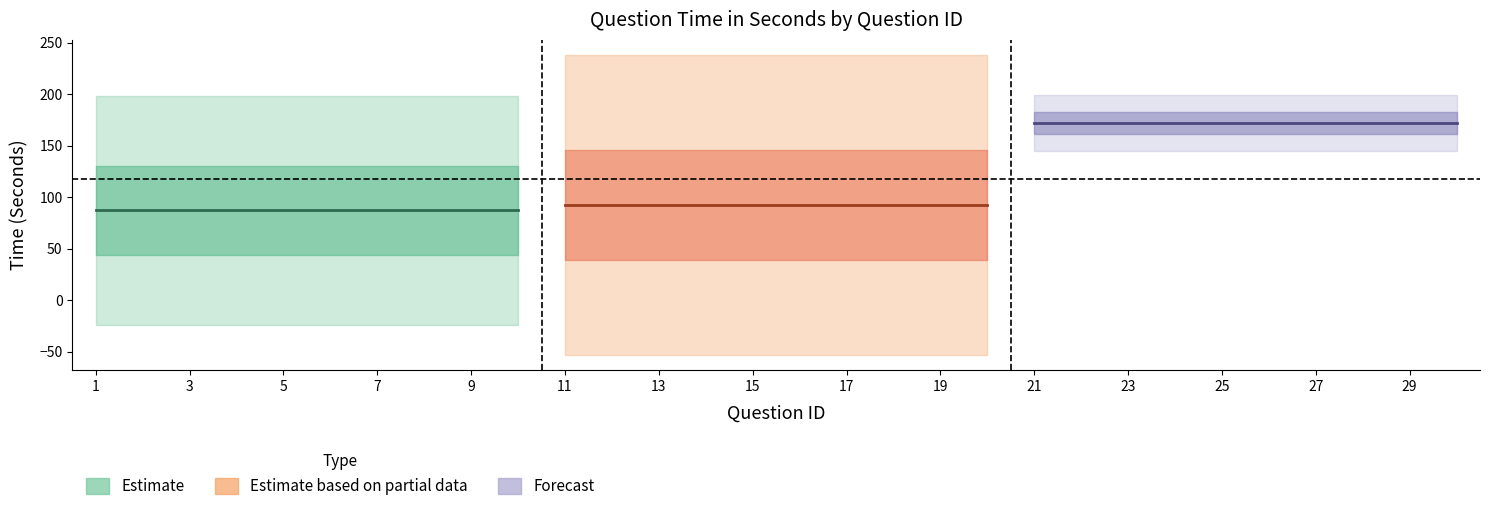

Is this an area chart (filled region under the line)?

No